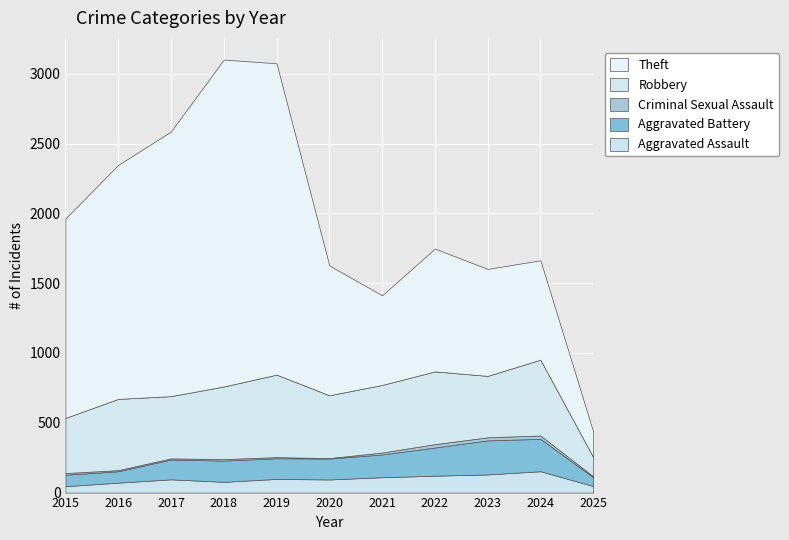

What is the greatest value displayed?

2342